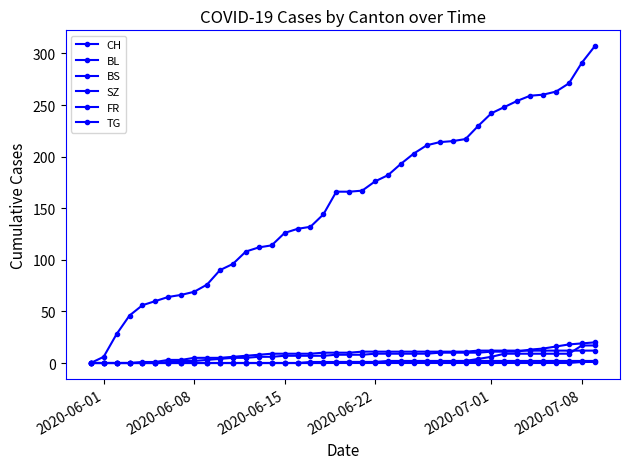

Count the number of categories in the chart.

40